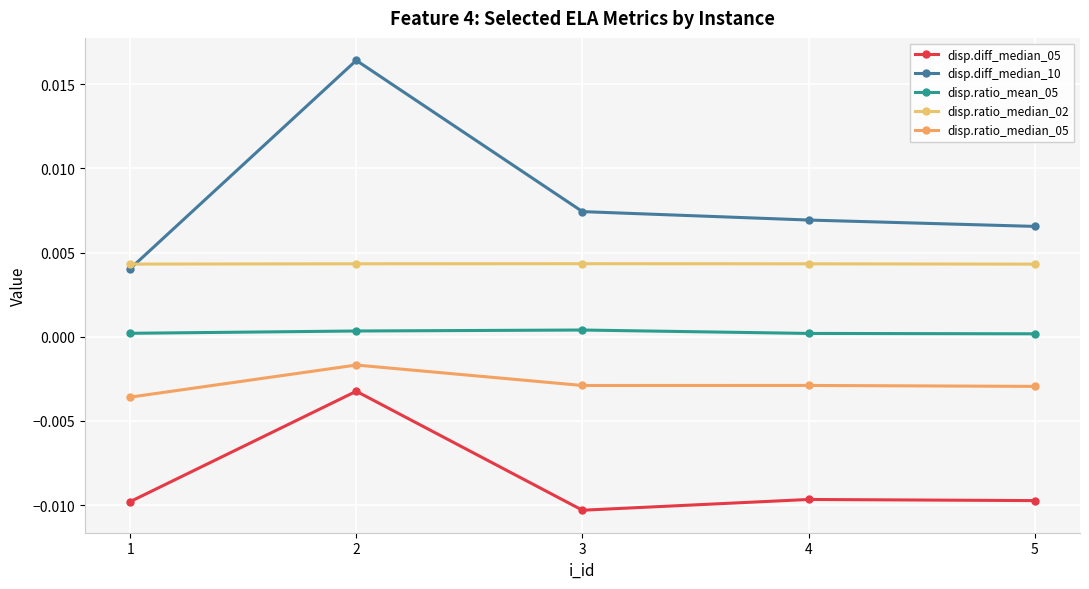

True or false: disp.diff_median_05 has more than 2 points higher than both neighbors.

False